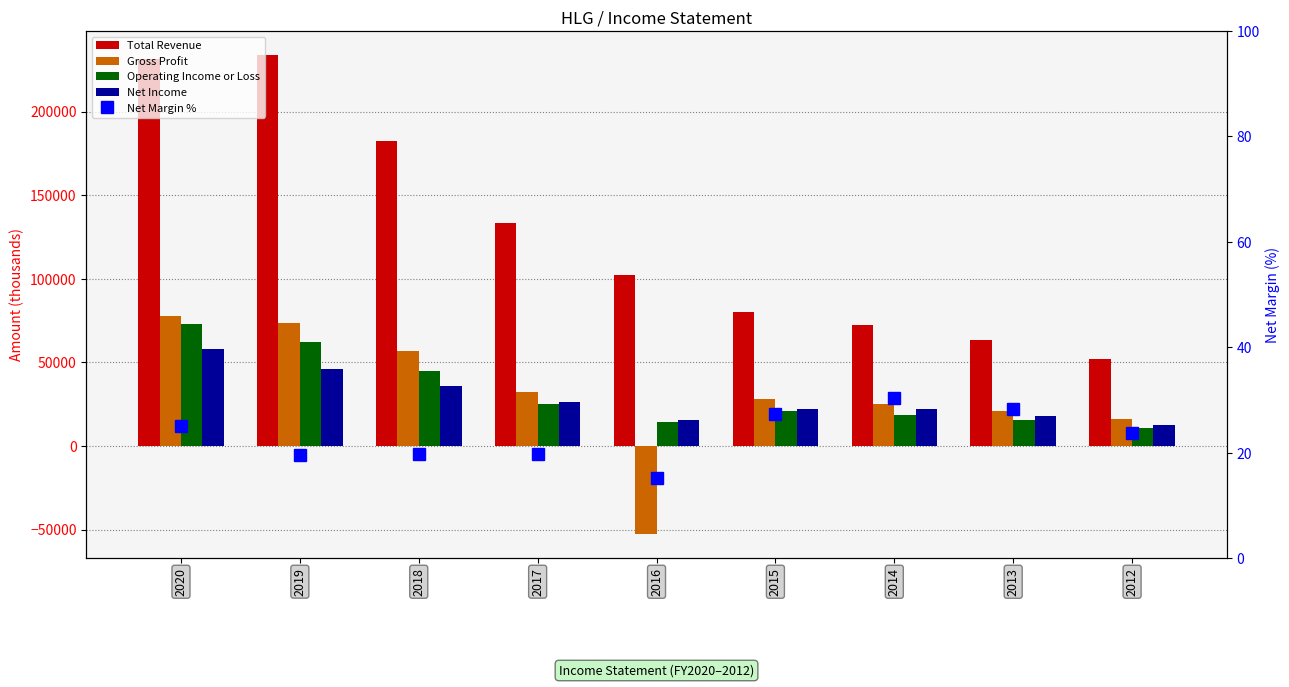

How many distinct data groups are displayed?

5